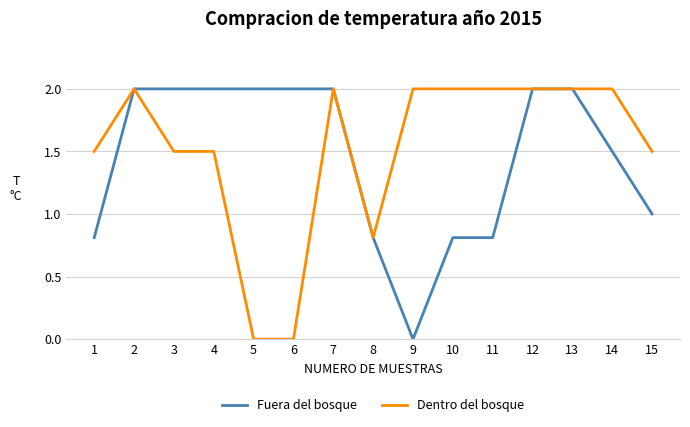

Reading left to right, what are all the values shown in this chart?

Fuera del bosque: 0.8	2.0	2.0	2.0	2.0	2.0	2.0	0.8	0.0	0.8	0.8	2.0	2.0	1.5	1.0
Dentro del bosque: 1.5	2.0	1.5	1.5	0.0	0.0	2.0	0.8	2.0	2.0	2.0	2.0	2.0	2.0	1.5